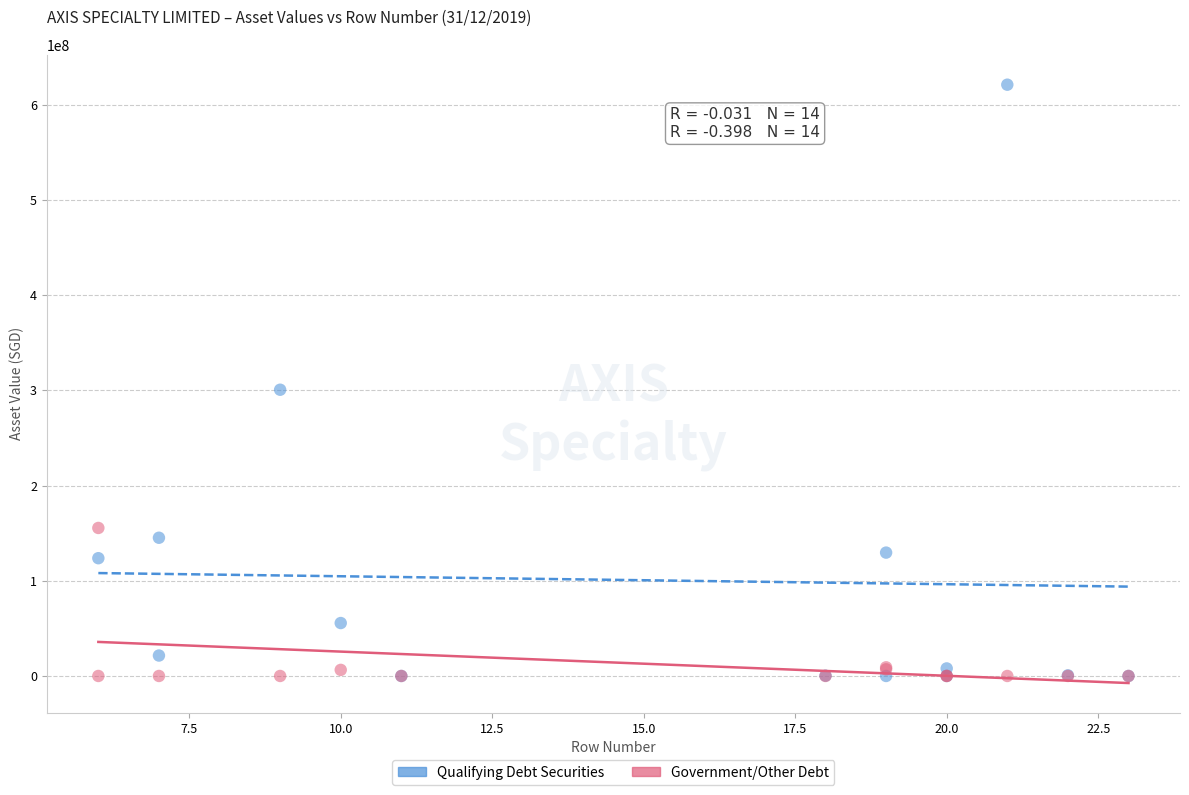

Which series has the largest Y range (max minus min)?

Qualifying Debt Securities